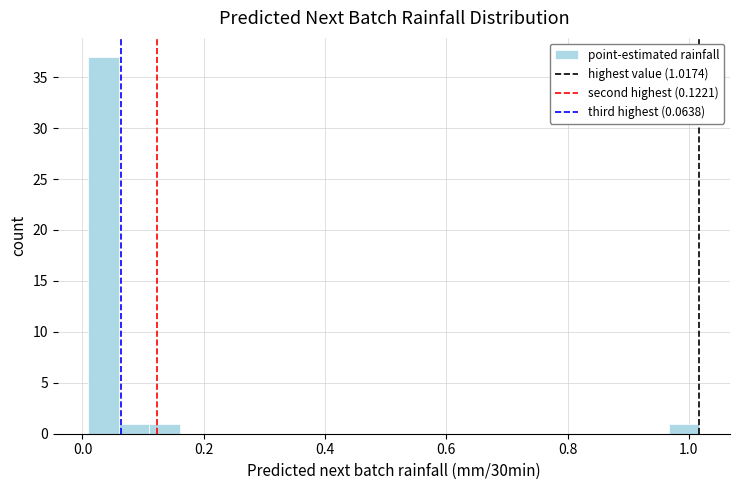

Around what value on the x-axis is the tallest bar? Give the approximate position of its centre, as read against the axis.

0.04